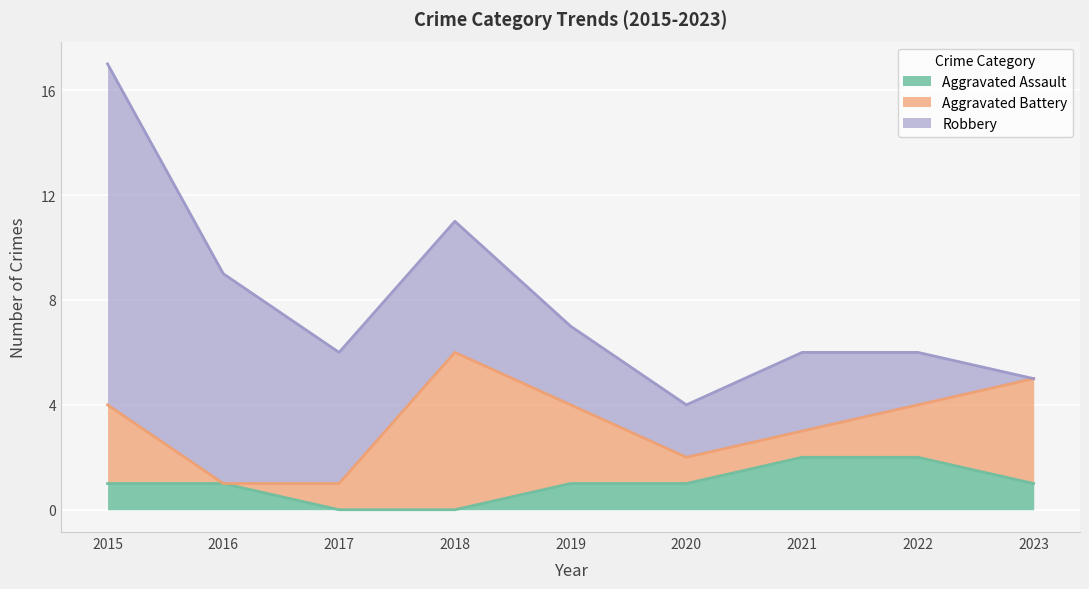

What is the difference between the Robbery values at 2018 and 2021?

2